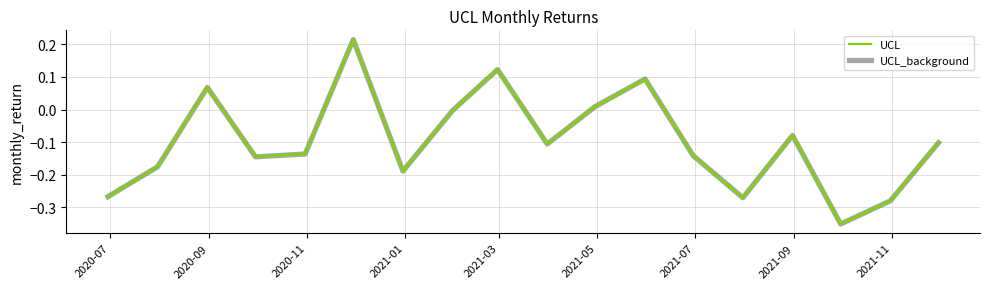

Does the chart display data point markers on the line(s)?

No